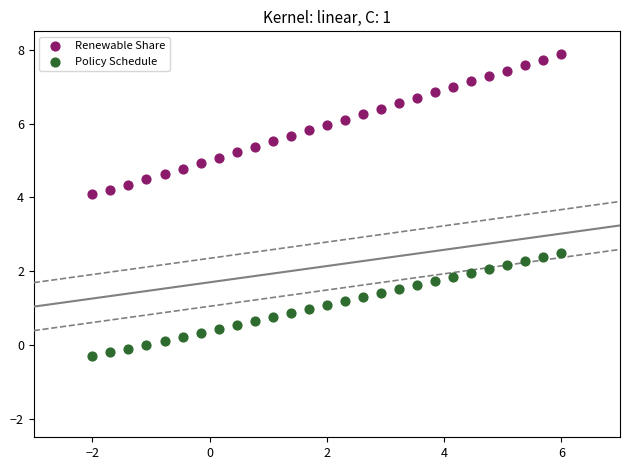

Across all data points, what is the range of Y values (max minus min)?

8.2